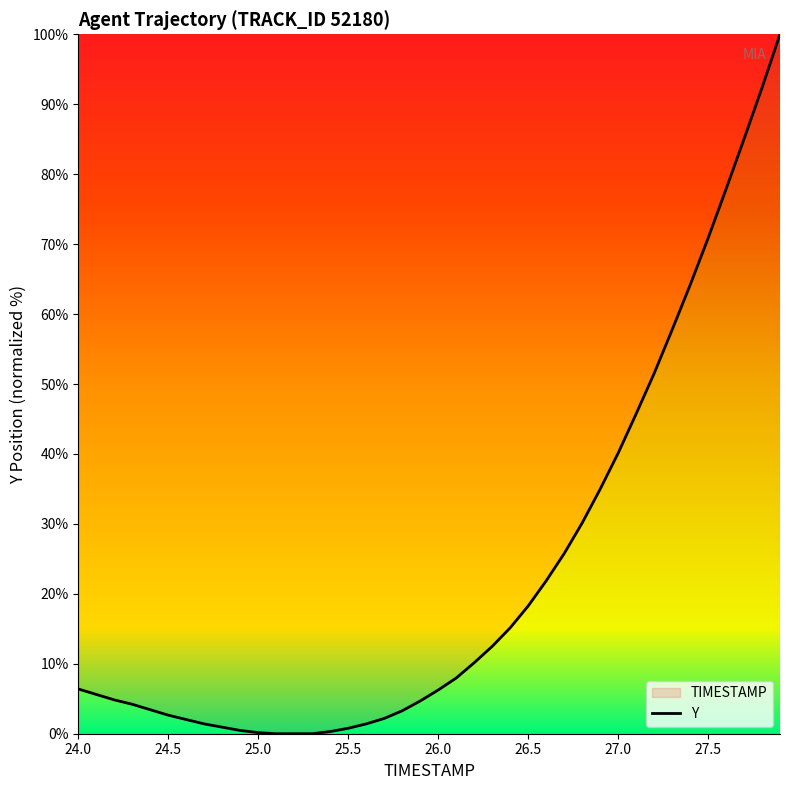

True or false: the data shows 6.4 at 24.0.

True